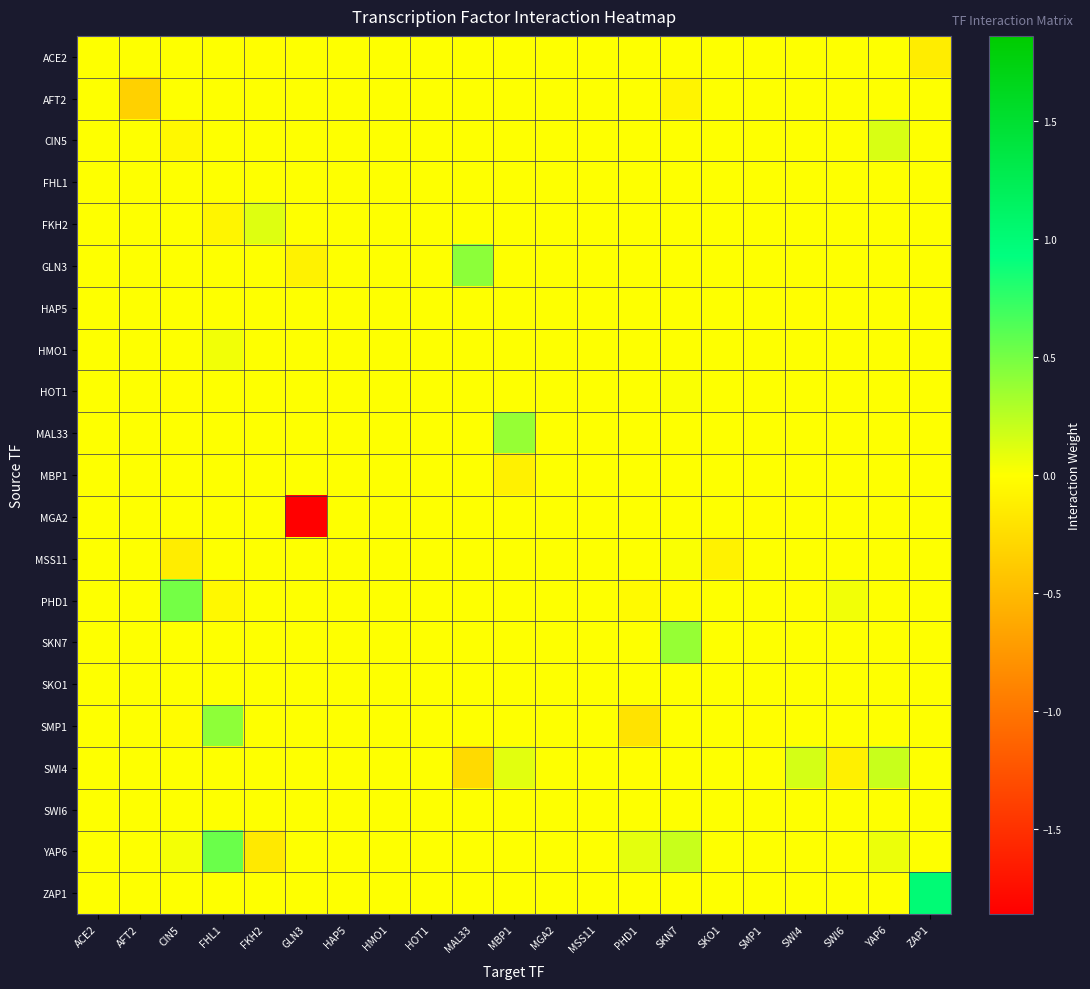

List the series in order of their peak value, highest first.

ZAP1, YAP6, PHD1, GLN3, SMP1, SKN7, MAL33, SWI4, CIN5, FKH2, HMO1, MSS11, HOT1, ACE2, AFT2, FHL1, HAP5, MBP1, MGA2, SKO1, SWI6